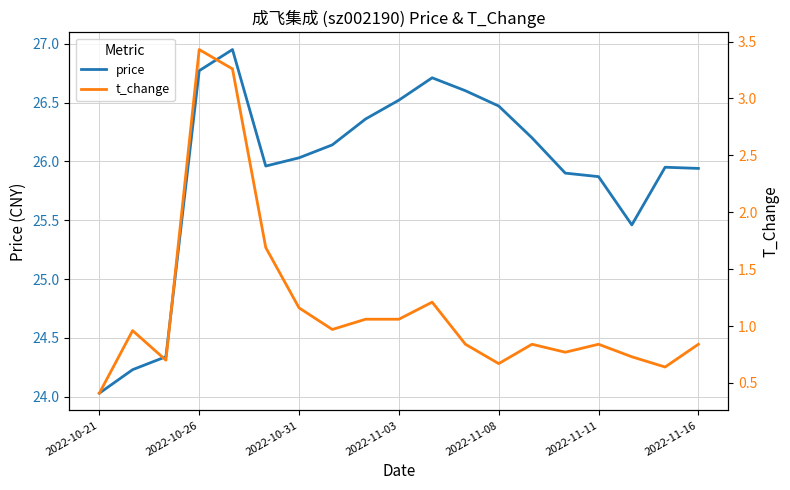

Reading left to right, extract all data points from this chart.

price: 24.0	24.2	24.3	26.8	26.9	26.0	26.0	26.1	26.4	26.5	26.7	26.6	26.5	26.2	25.9	25.9	25.5	25.9	25.9
t_change: 0.4	1.0	0.7	3.4	3.3	1.7	1.2	1.0	1.1	1.1	1.2	0.8	0.7	0.8	0.8	0.8	0.7	0.6	0.8